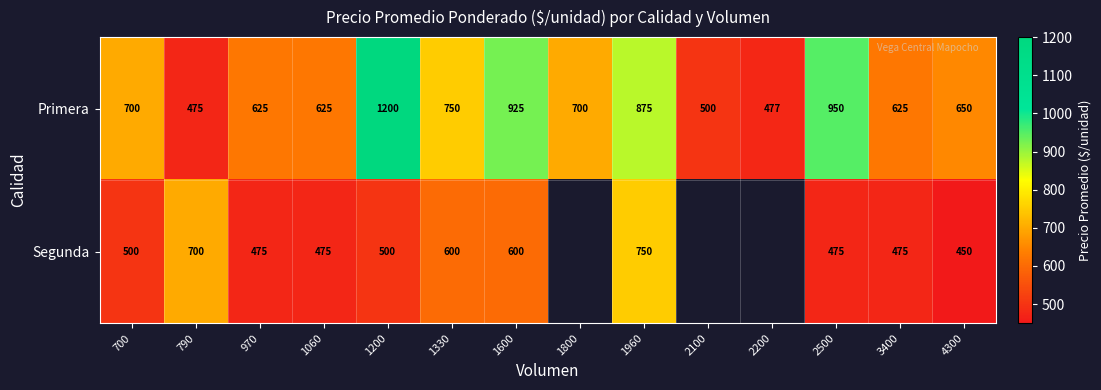

What is the difference between the highest and lowest values at 1060?

150